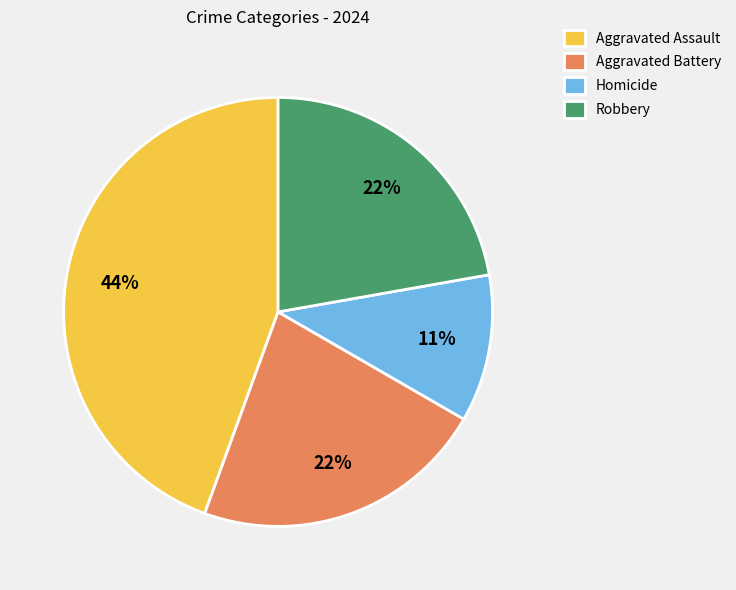

Does Aggravated Assault account for over 50% of the chart?

No